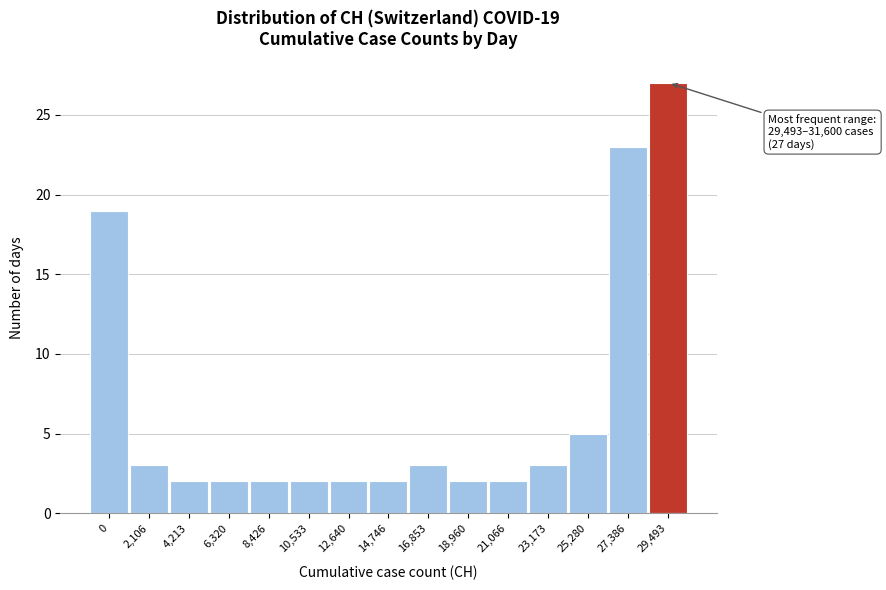

Reading left to right, transcribe all the data shown in this chart.

0=19	2,106=3	4,213=2	6,320=2	8,426=2	10,533=2	12,640=2	14,746=2	16,853=3	18,960=2	21,066=2	23,173=3	25,280=5	27,386=23	29,493=27